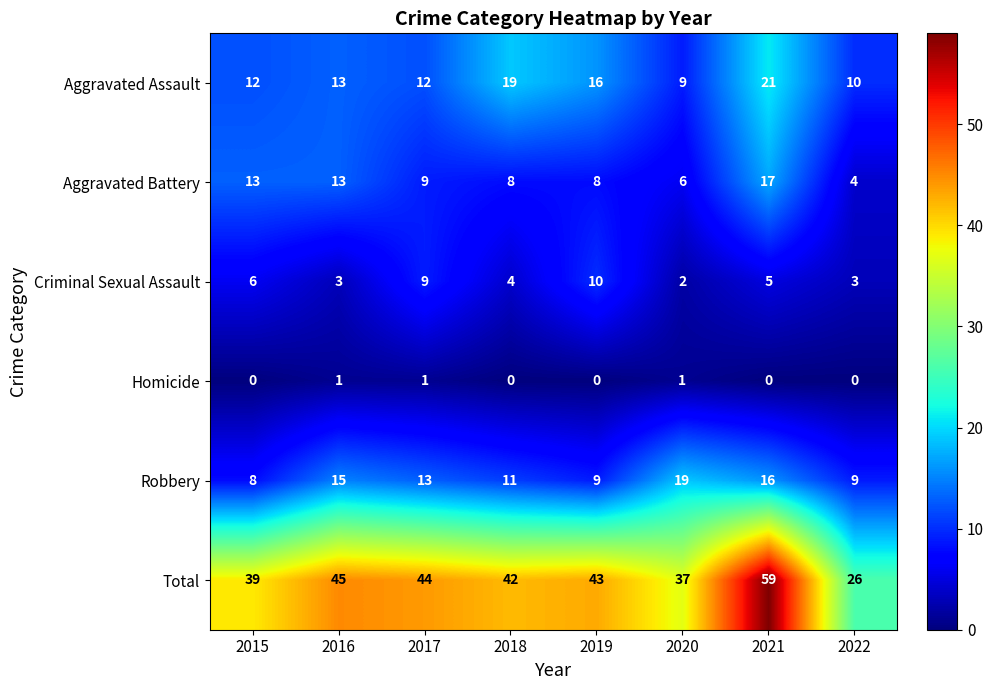

Which label corresponds to the largest value in the chart?

2021